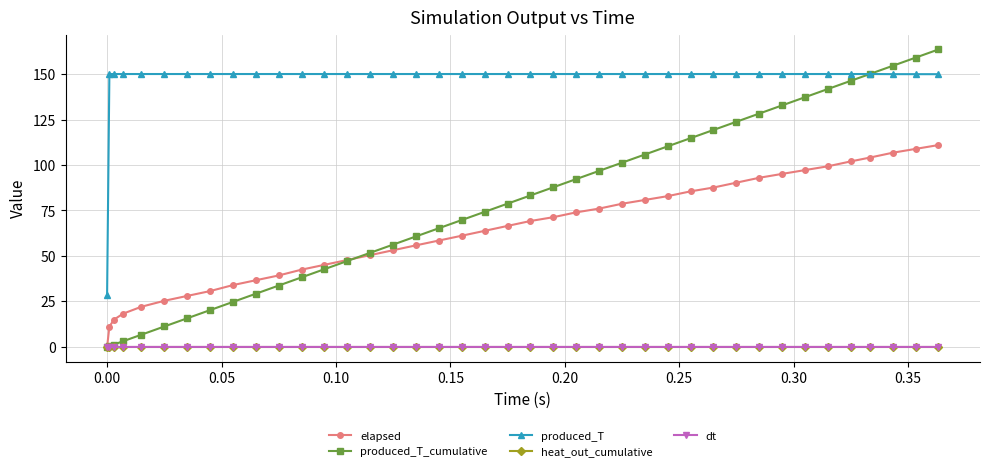

What is the value of the produced_T point at the 3rd from the left?

150.0